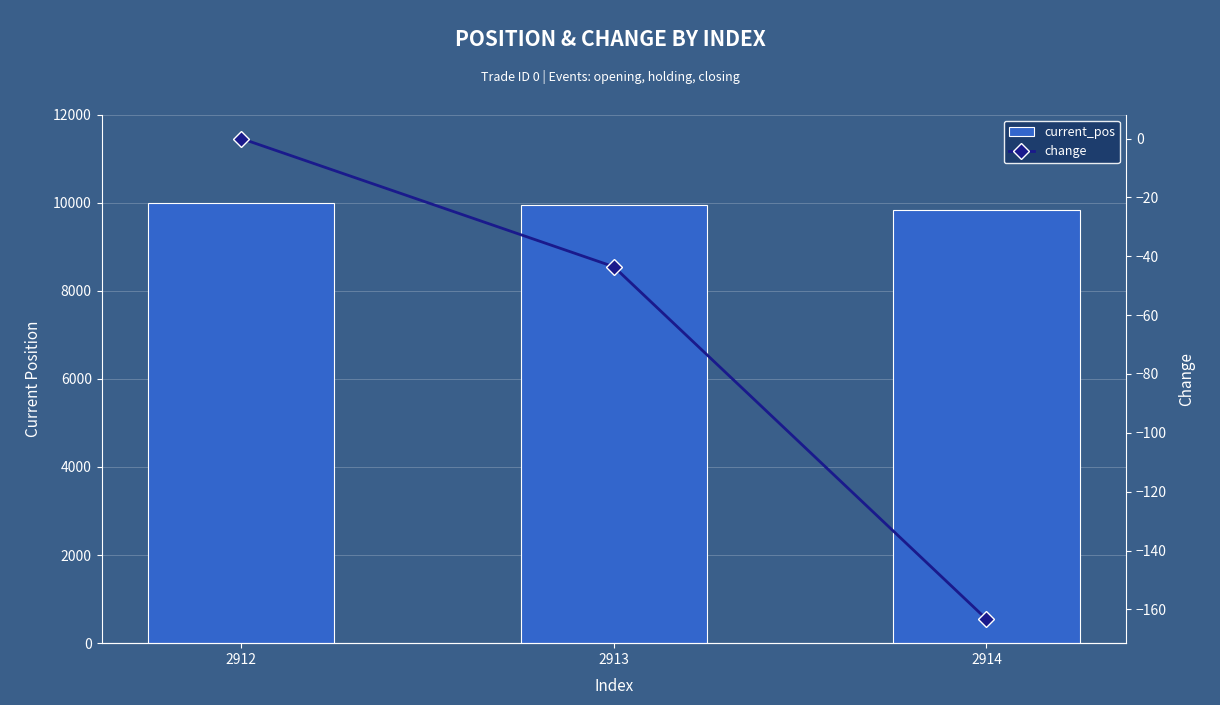

List the labels in order of current_pos value, smallest first.

2914, 2913, 2912